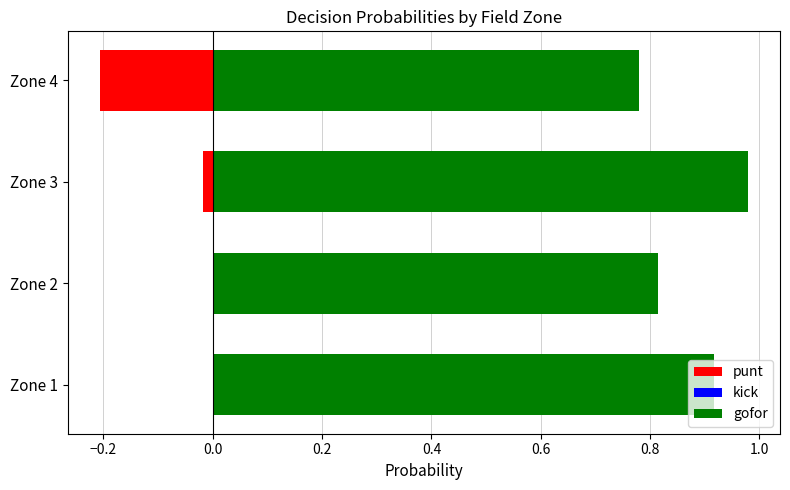

True or false: kick has a value of 0.0 at Zone 4.

False